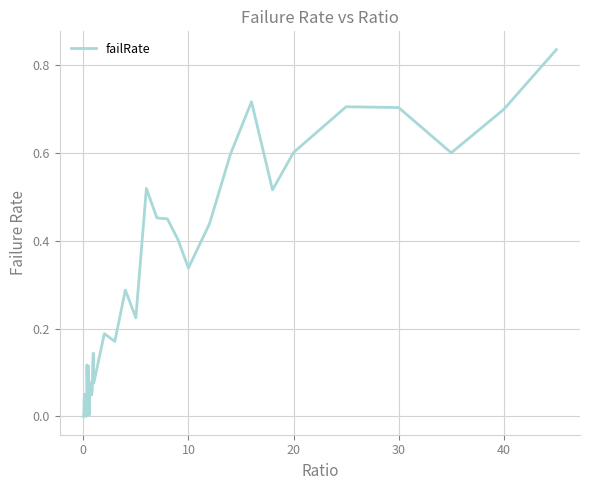

How many lines are shown in the chart?

1